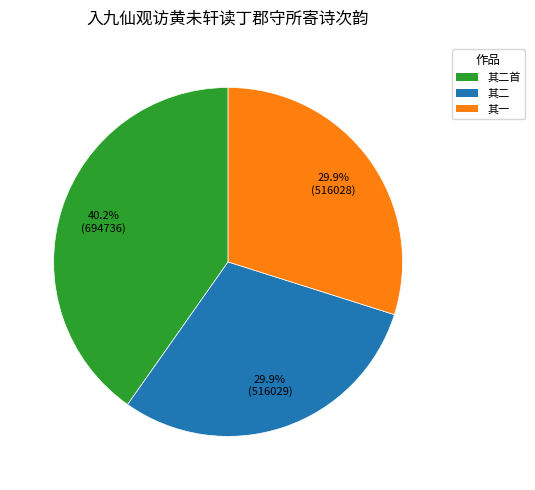

Is there any slice that represents more than half of the pie?

No